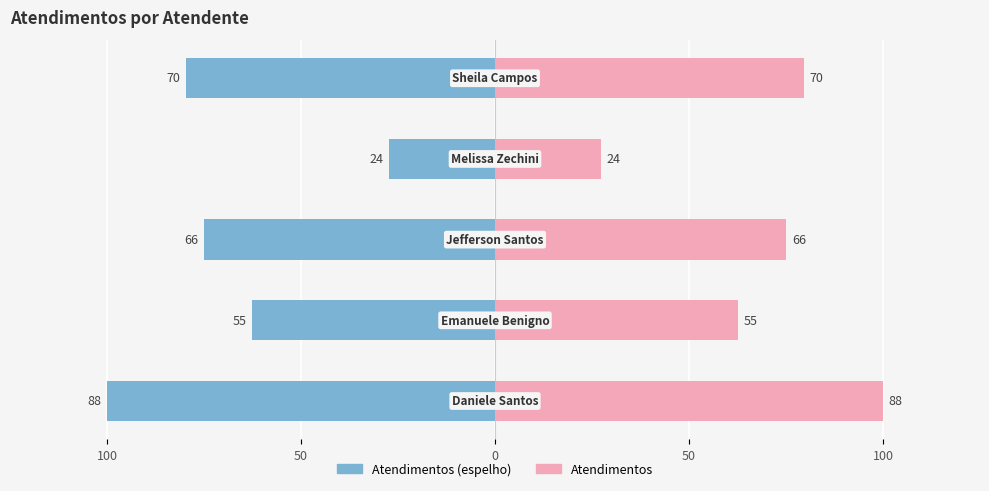

How many bars are there in total?

10